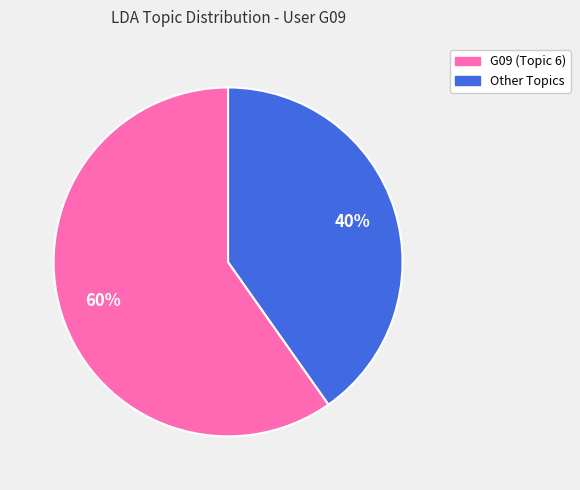

Is there a majority slice in this chart?

Yes